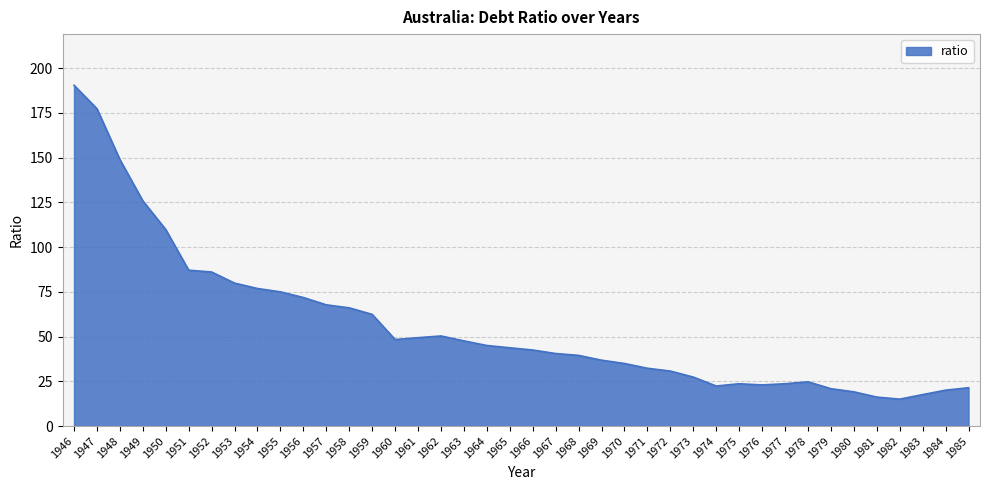

Is it true that the value at 1983 is 17.6?

True